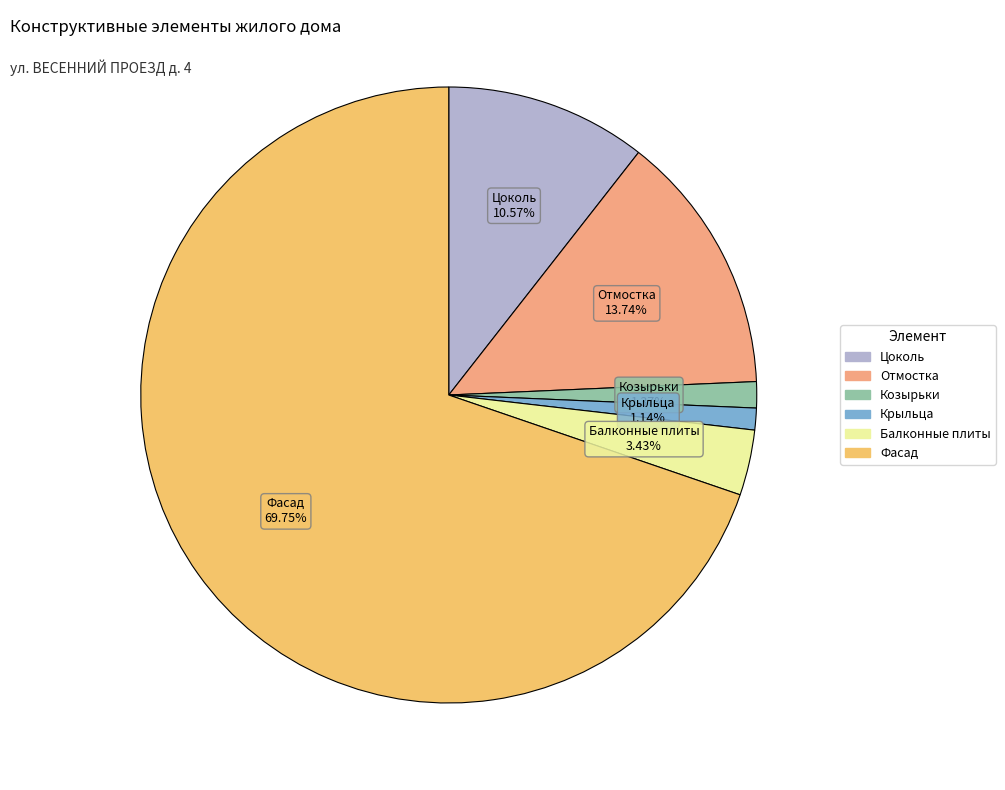

Which slice is the largest?

Фасад